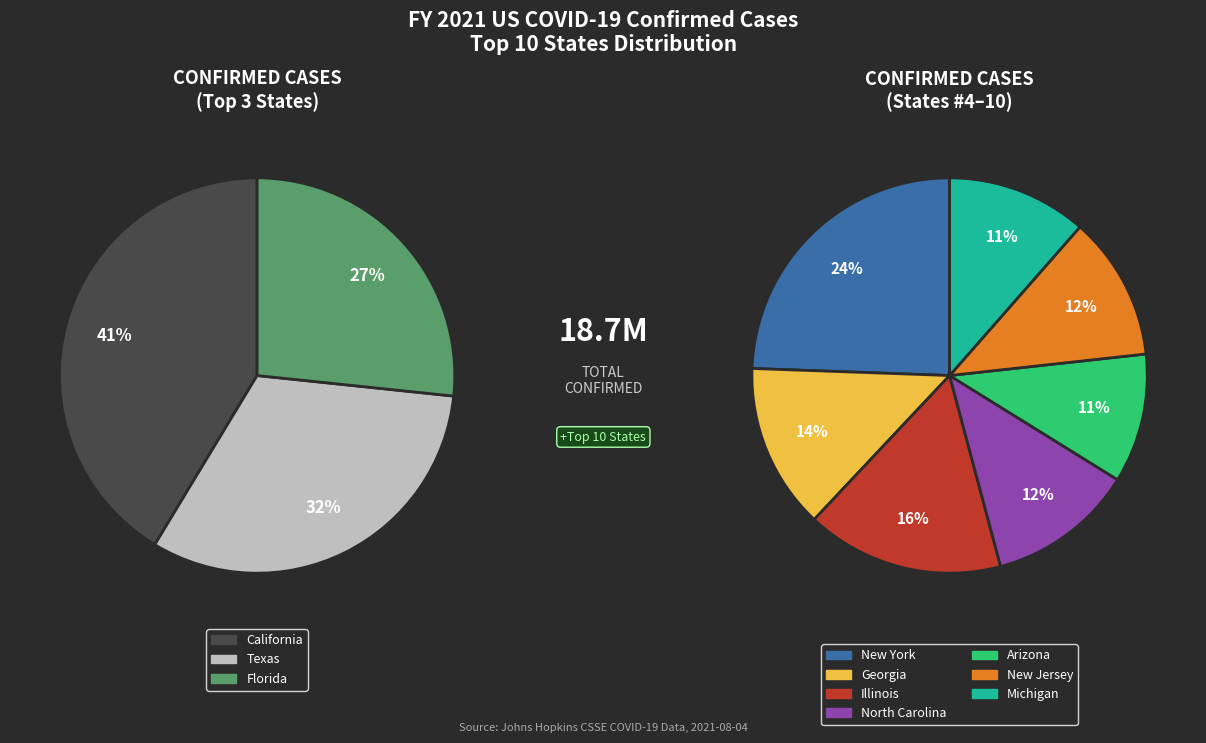

Combined, do New York and Texas account for over 50%?

No